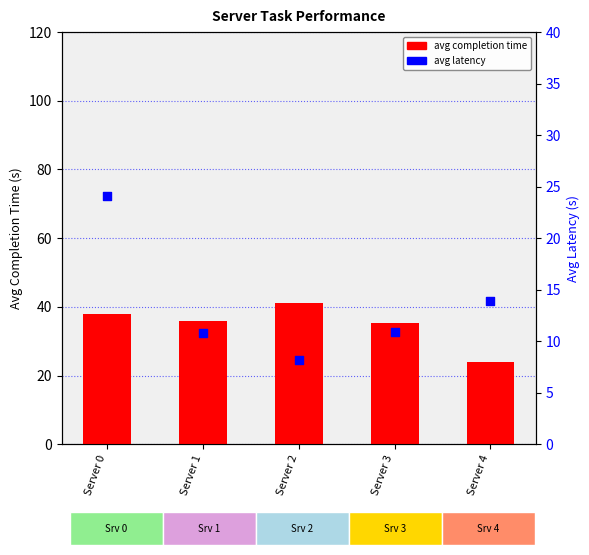

What is the total value across all series at Server 3?

46.3